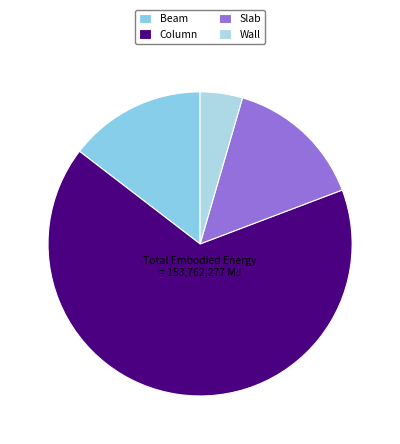

Count the number of slices in the pie.

4